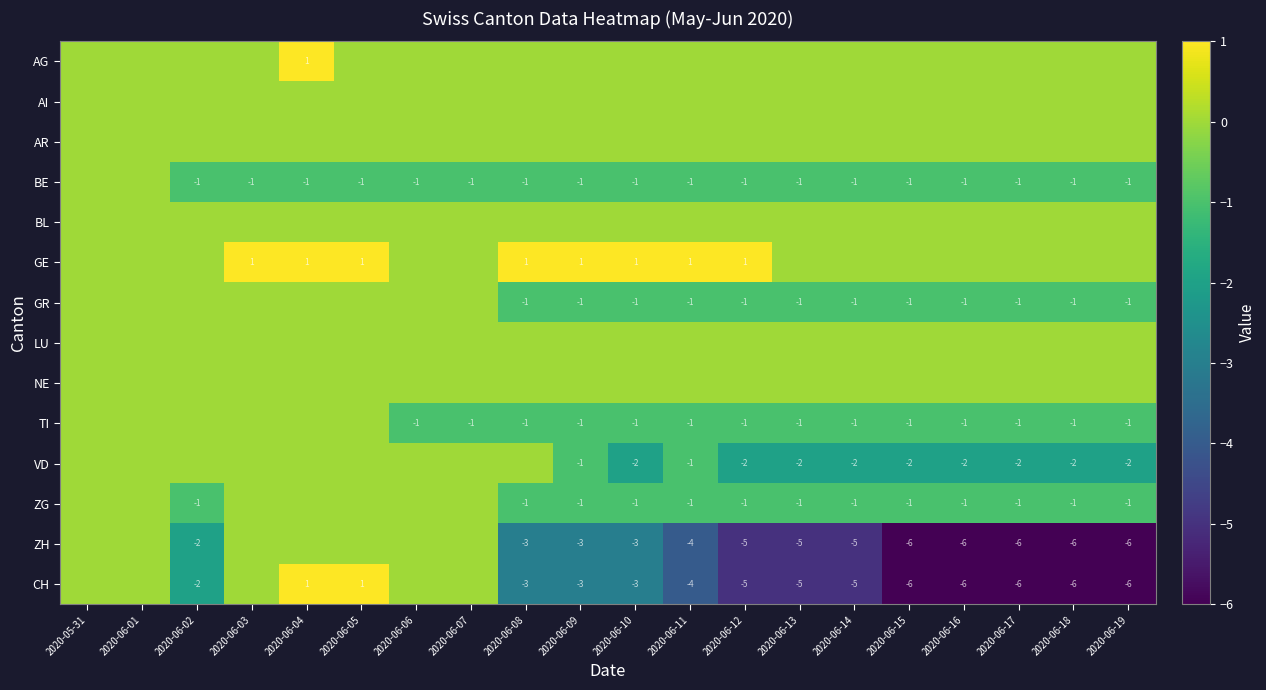

The VD series shows 0 at 2020-06-17. True or false?

False